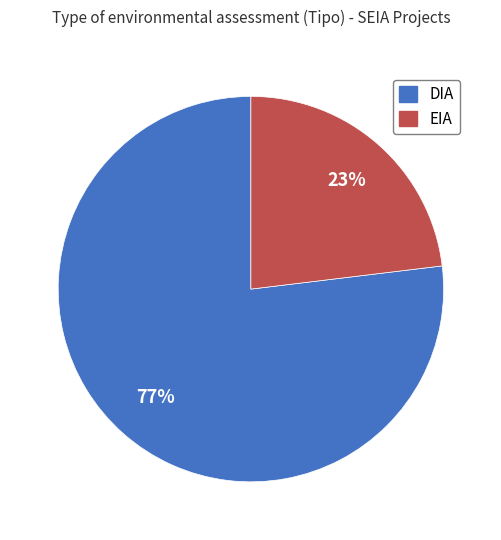

Do DIA and EIA together represent more than half of the pie?

Yes